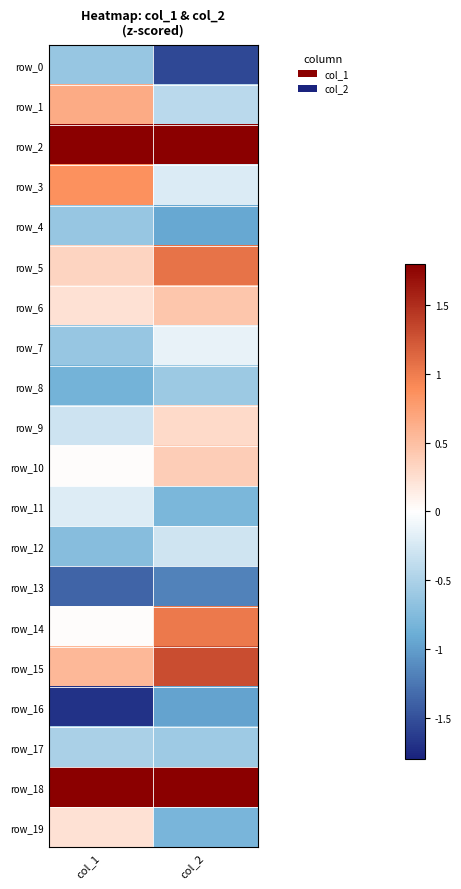

List the series in order of their peak value, lowest first.

row_13, row_16, row_0, row_4, row_8, row_17, row_12, row_11, row_7, row_19, row_9, row_10, row_6, row_1, row_3, row_14, row_5, row_15, row_18, row_2